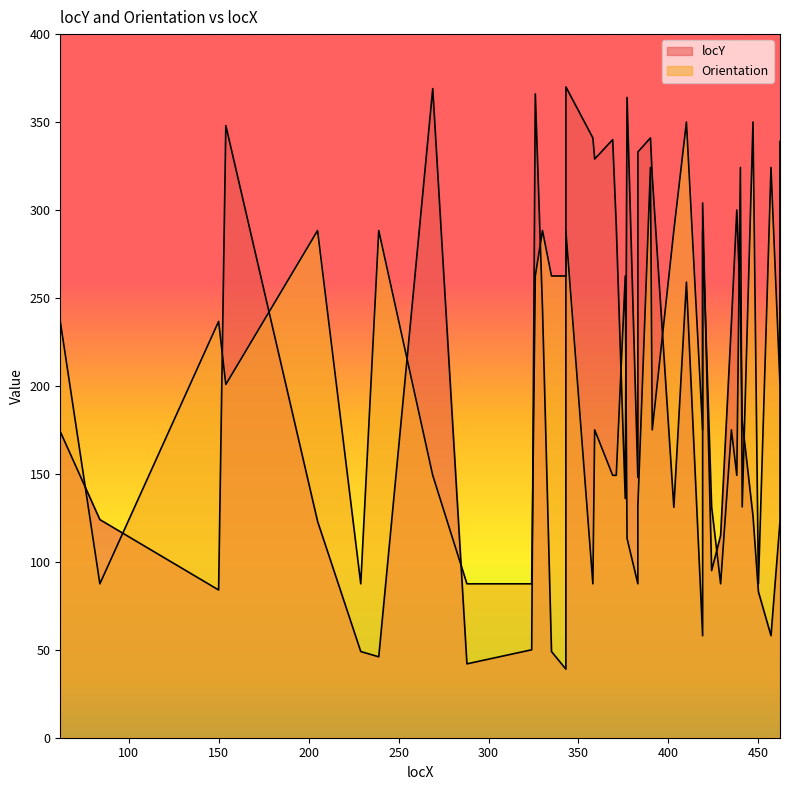

List the labels in order of value, smallest first.

343, 288, 239, 229, 335, 324, 419, 457, 450, 150, 424, 429, 205, 462, 84, 447, 403, 376, 383, 62, 441, 435, 330, 440, 410, 371, 438, 419, 391, 359, 383, 462, 369, 358, 390, 154, 377, 326, 269, 343